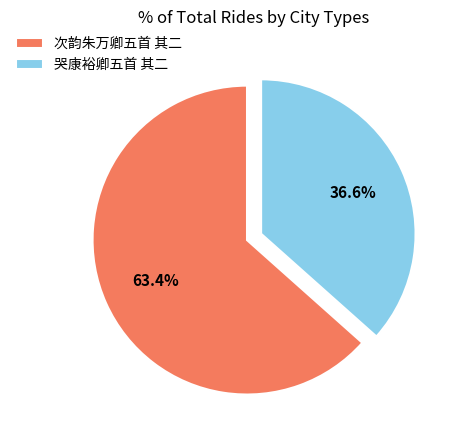

Which category has the biggest portion of the pie?

次韵朱万卿五首 其二